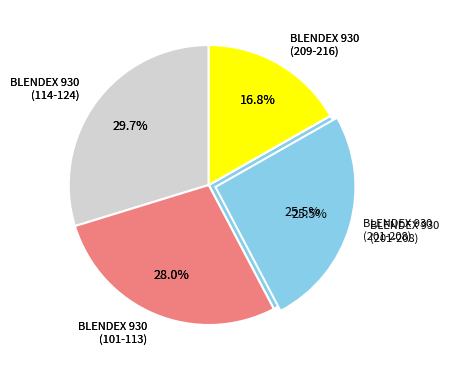

Does any single category account for the majority?

No